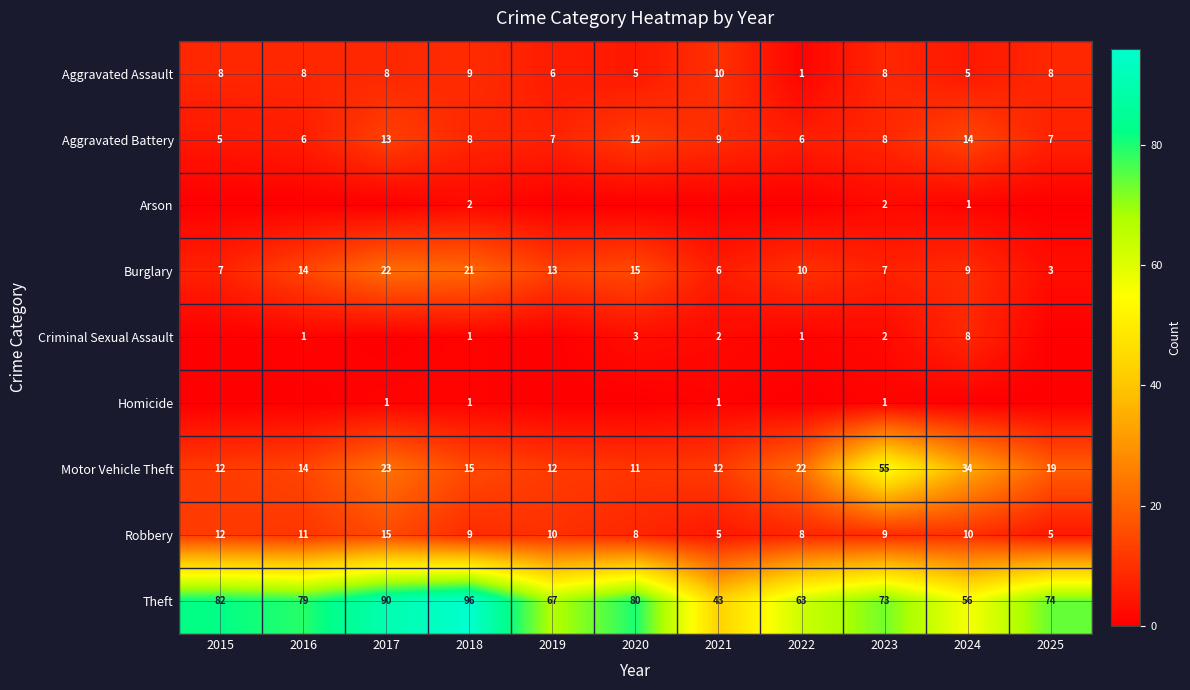

Read the Robbery value at 2022, to the nearest 5.

10